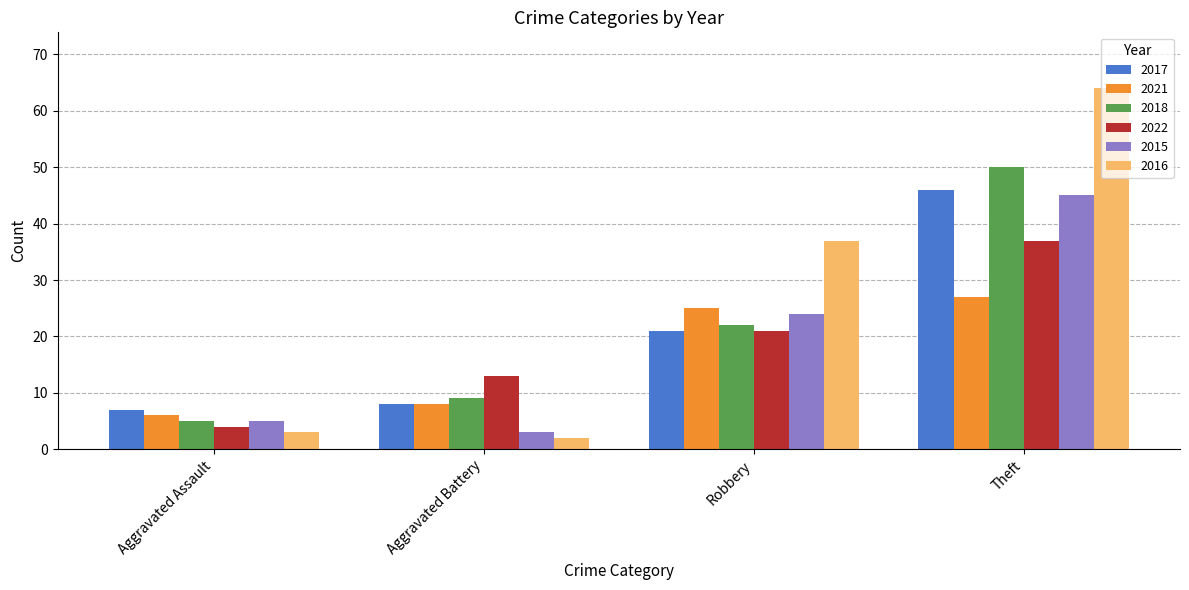

What is the label of the 4th bar from the right?

Aggravated Assault